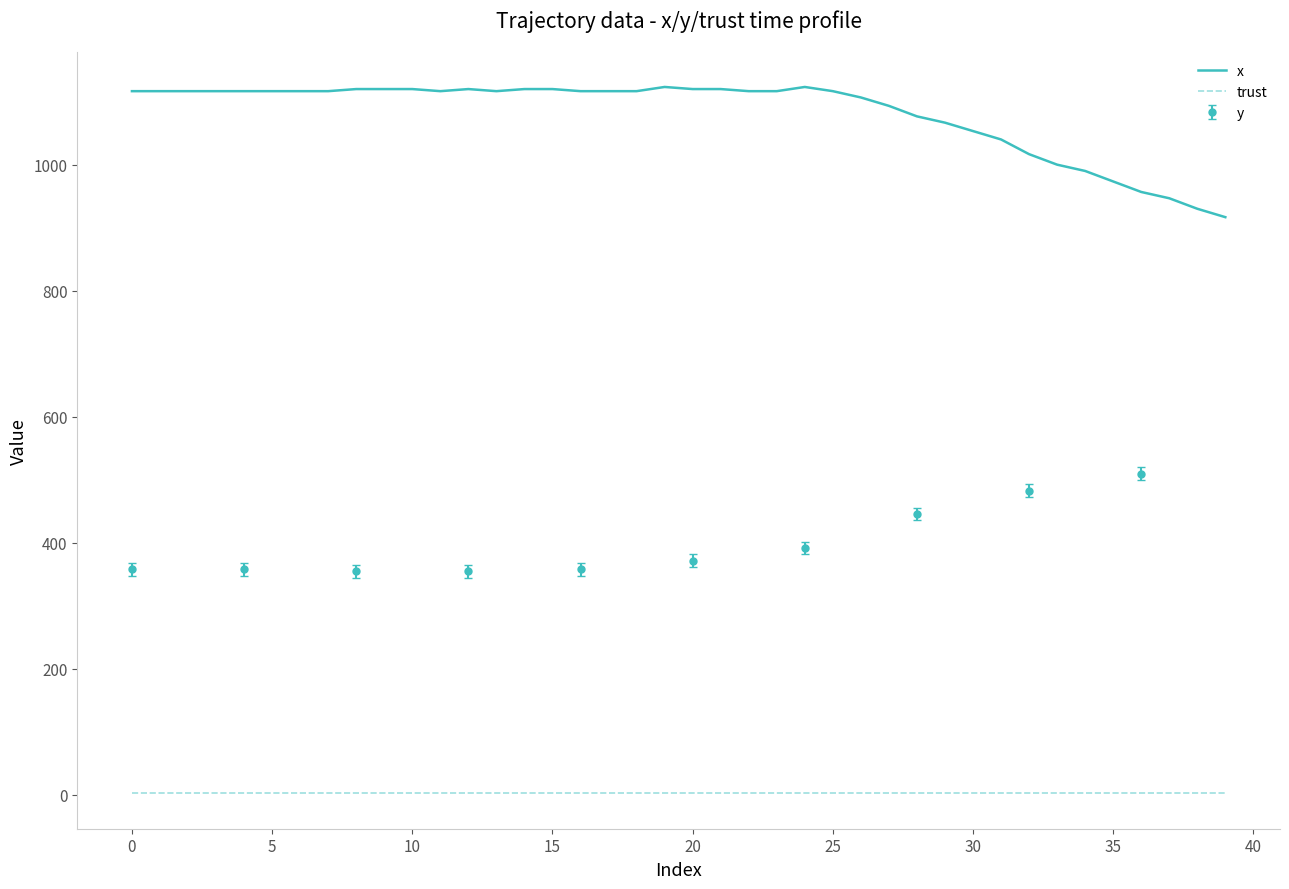

True or false: trust and x cross at least once.

False